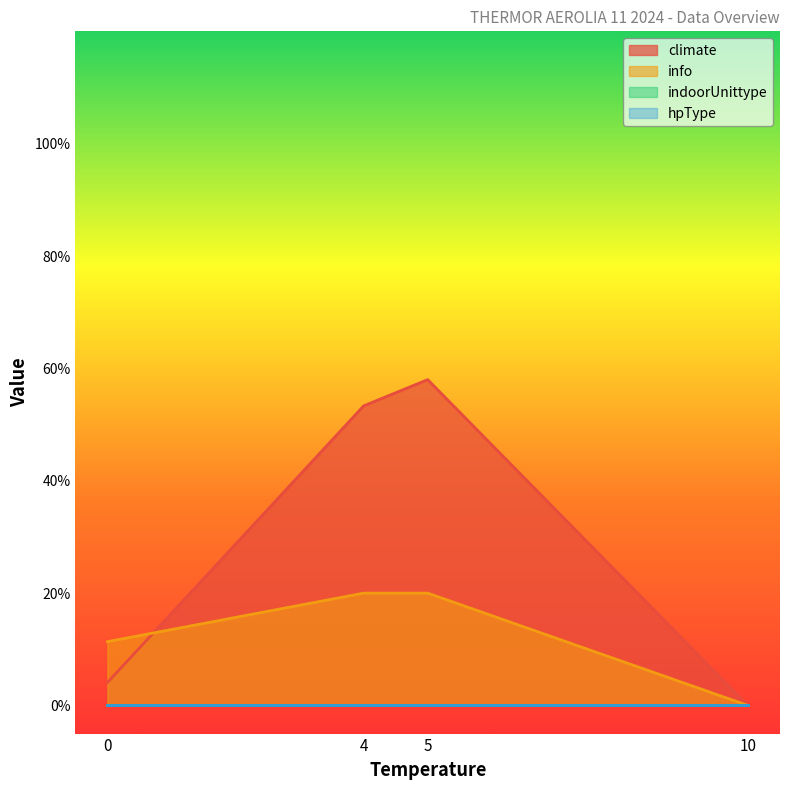

Rank the series at 0 from highest to lowest value.

info, climate, indoorUnittype, hpType